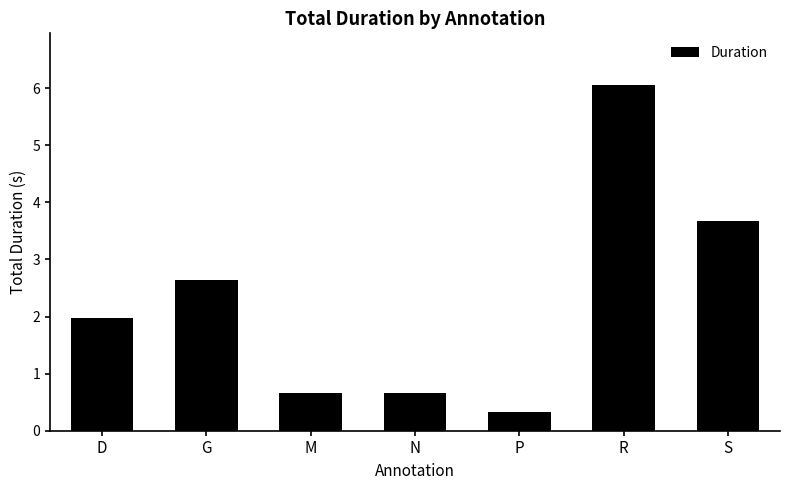

Which has a higher value, M or D?

D